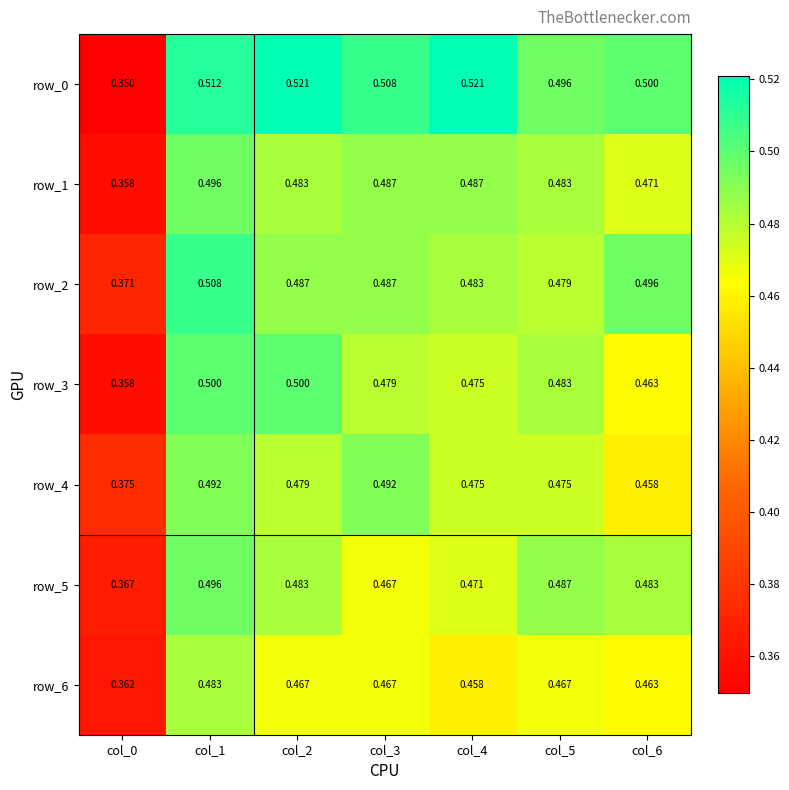

Which series has the largest total across all categories?

row_0